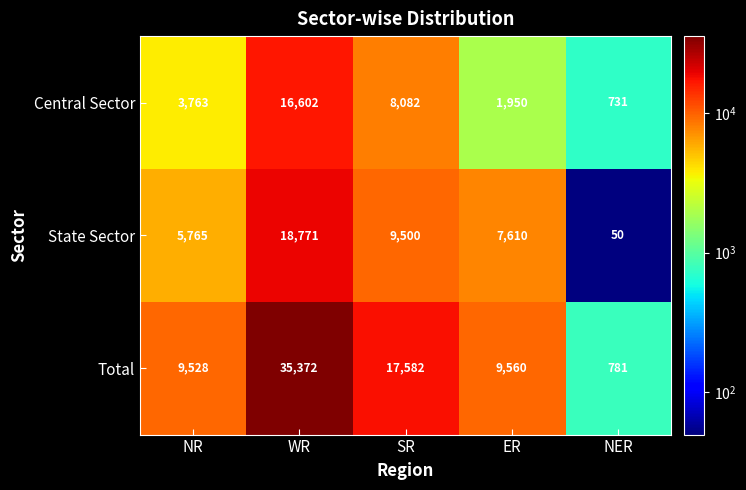

Where does the Total series first go above 9560?

WR